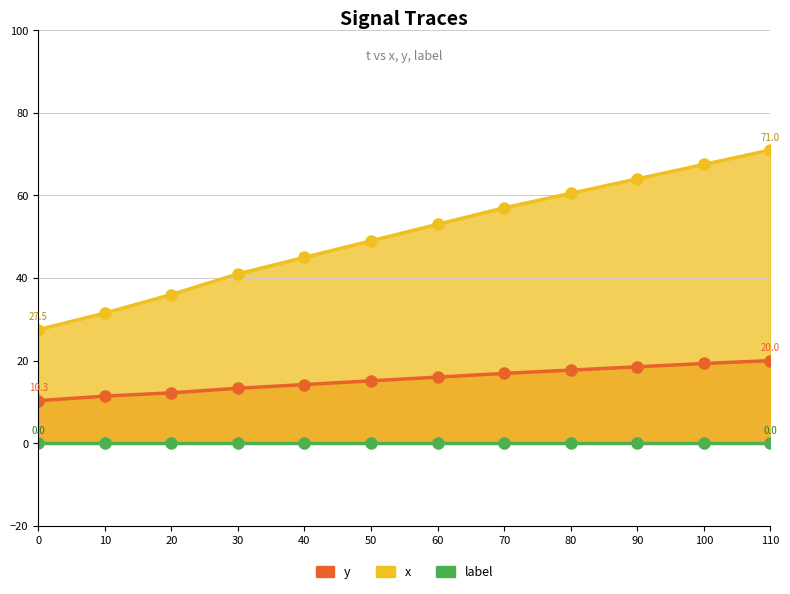

What value does the y series have at 10?

11.4